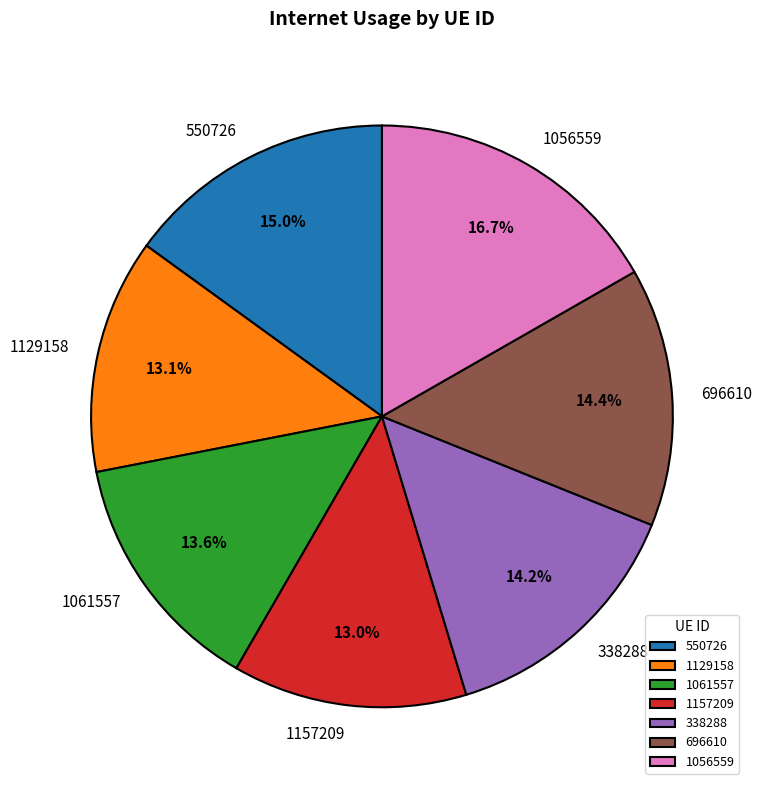

The 1061557 slice represents 22% of the pie. True or false?

False